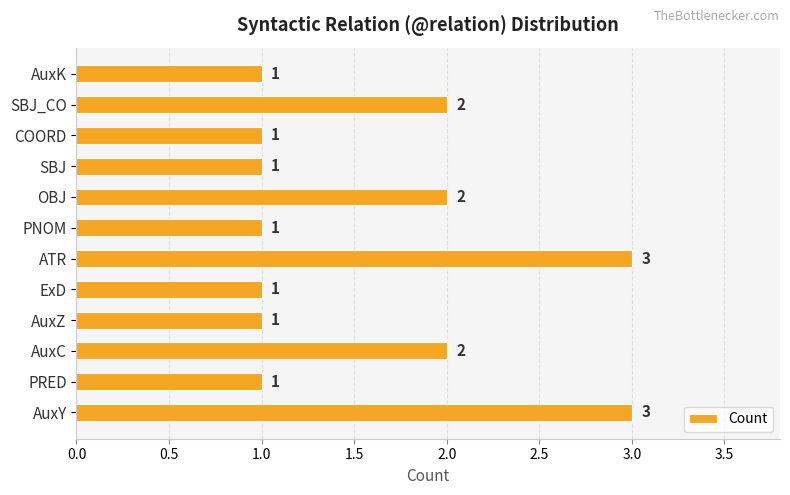

Which has a higher value, SBJ_CO or PNOM?

SBJ_CO